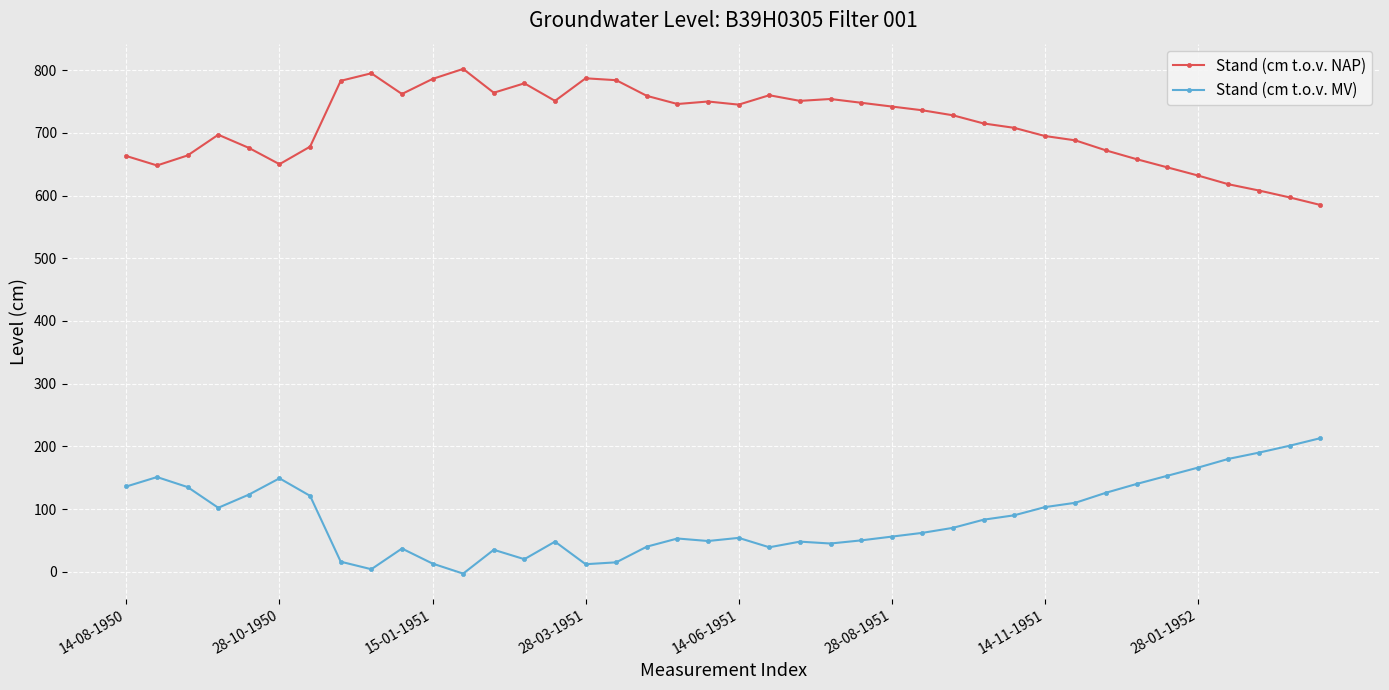

How many lines are shown in the chart?

2